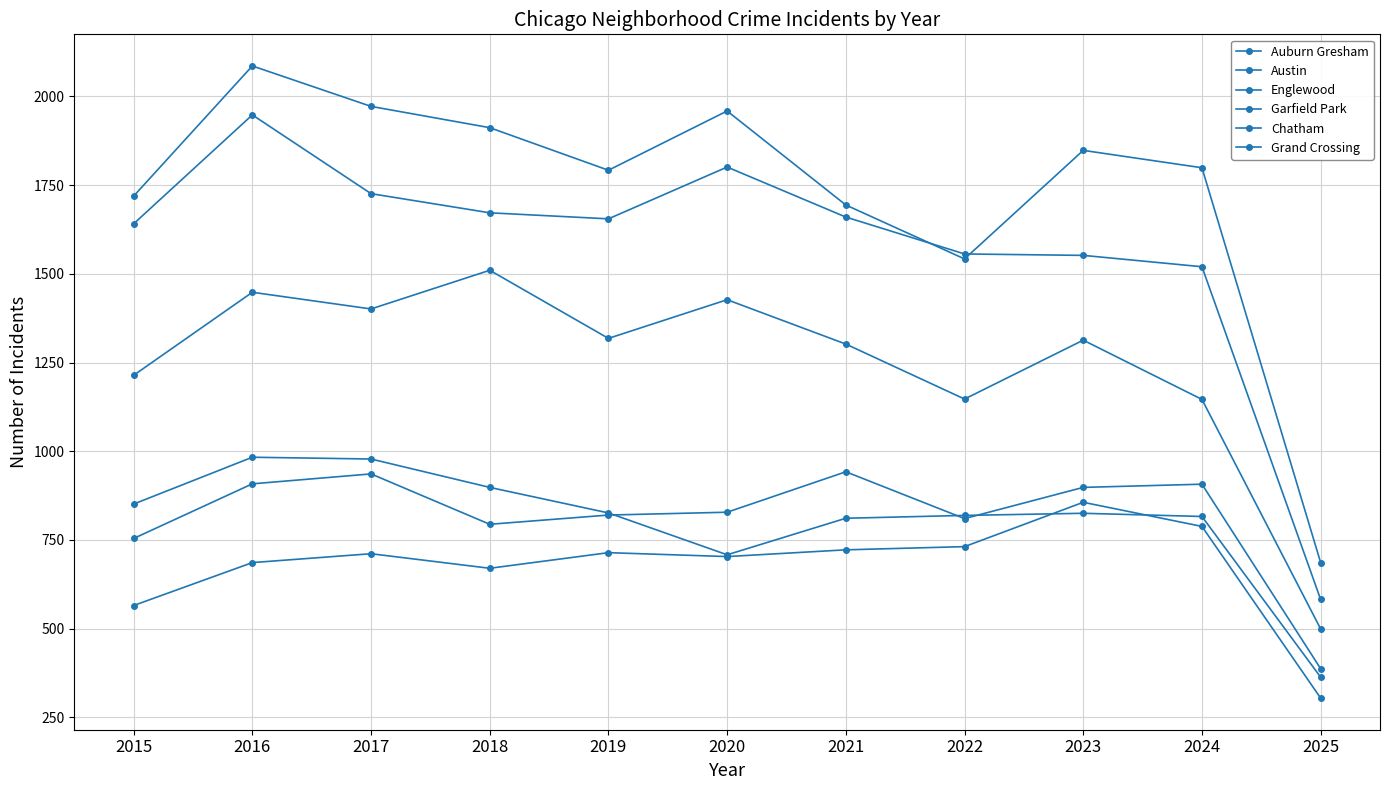

Is this an area chart (filled region under the line)?

No